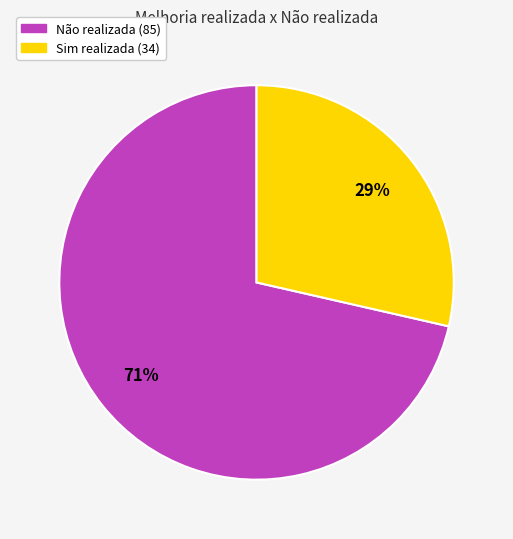

To the nearest percent, what is the average slice percentage?

50%